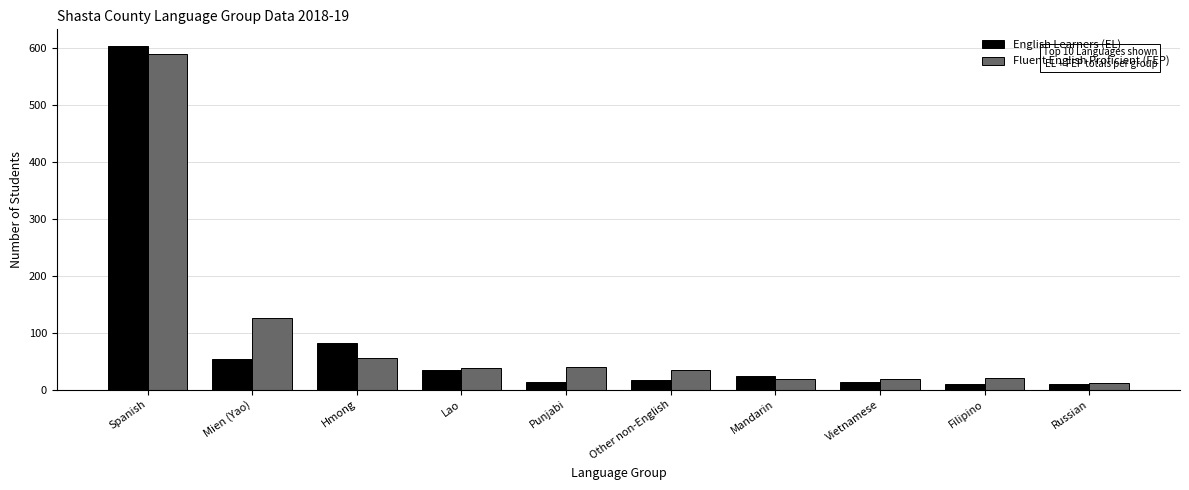

What is the value of the English Learners (EL) bar at the 4th from the left?

35